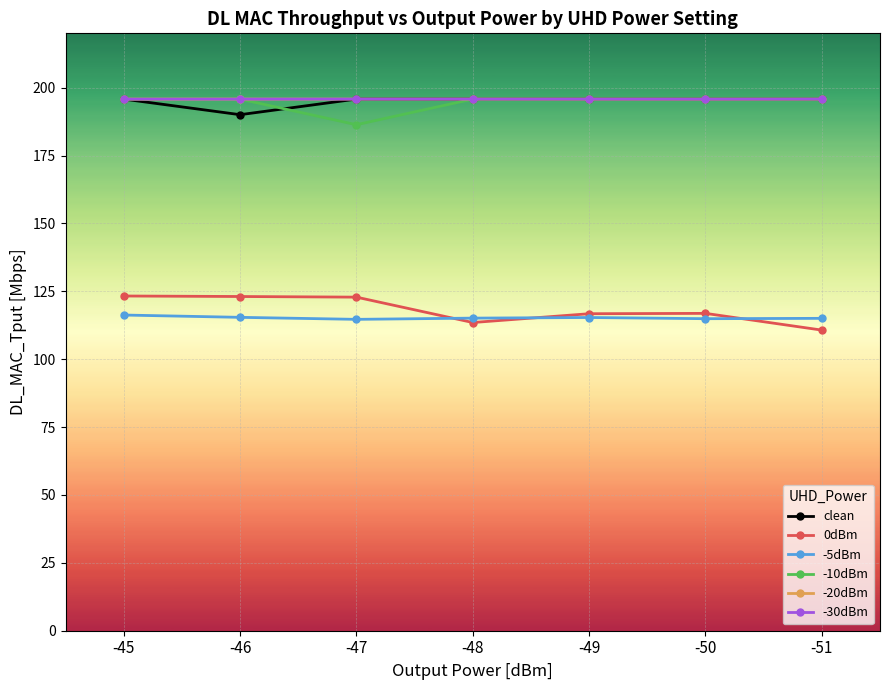

What is the spread (max minus min) of values at -50?

80.9